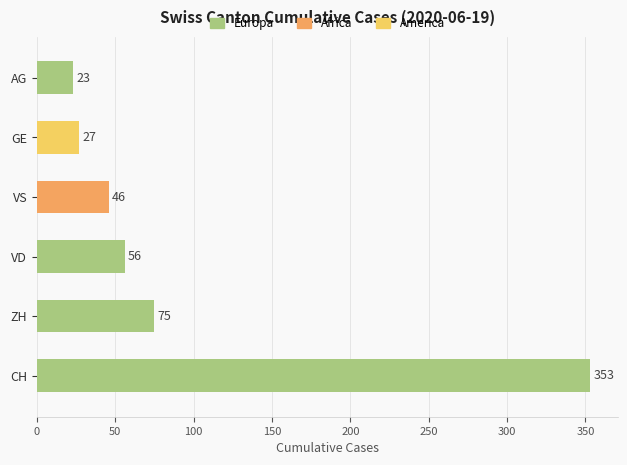

Which category has the lowest value across all series?

AG